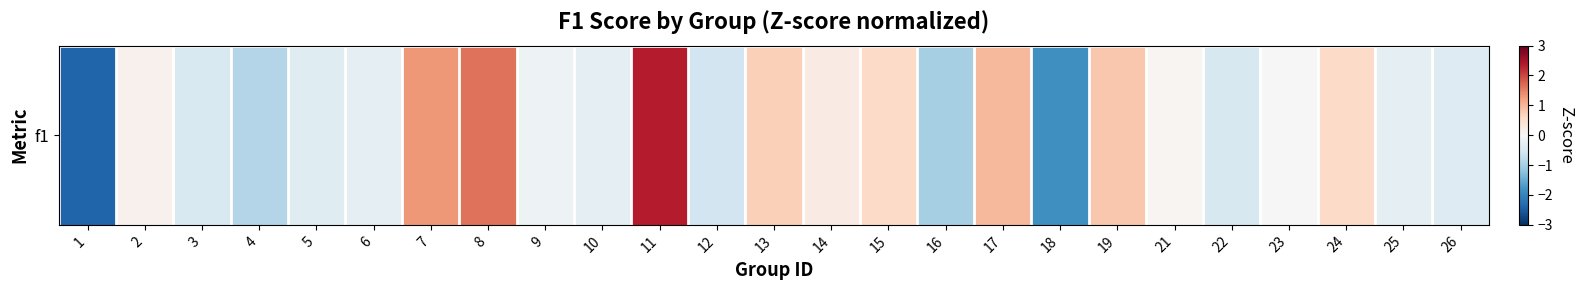

How many data points are less than 0?

13